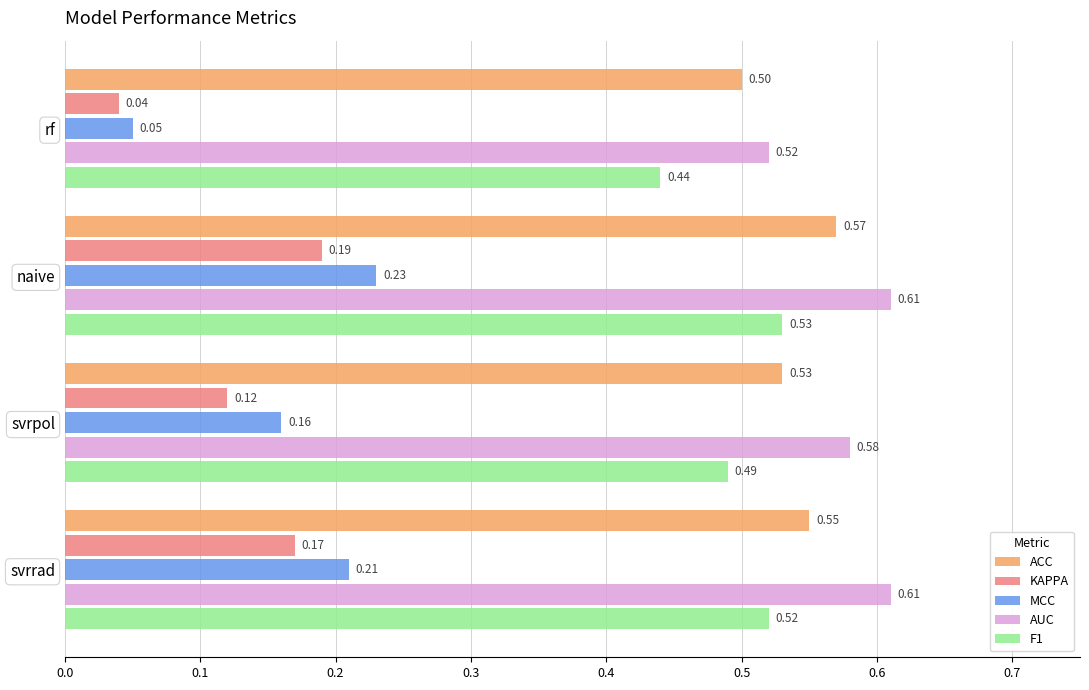

What is the sum of the AUC values at svrpol and naive?

1.2